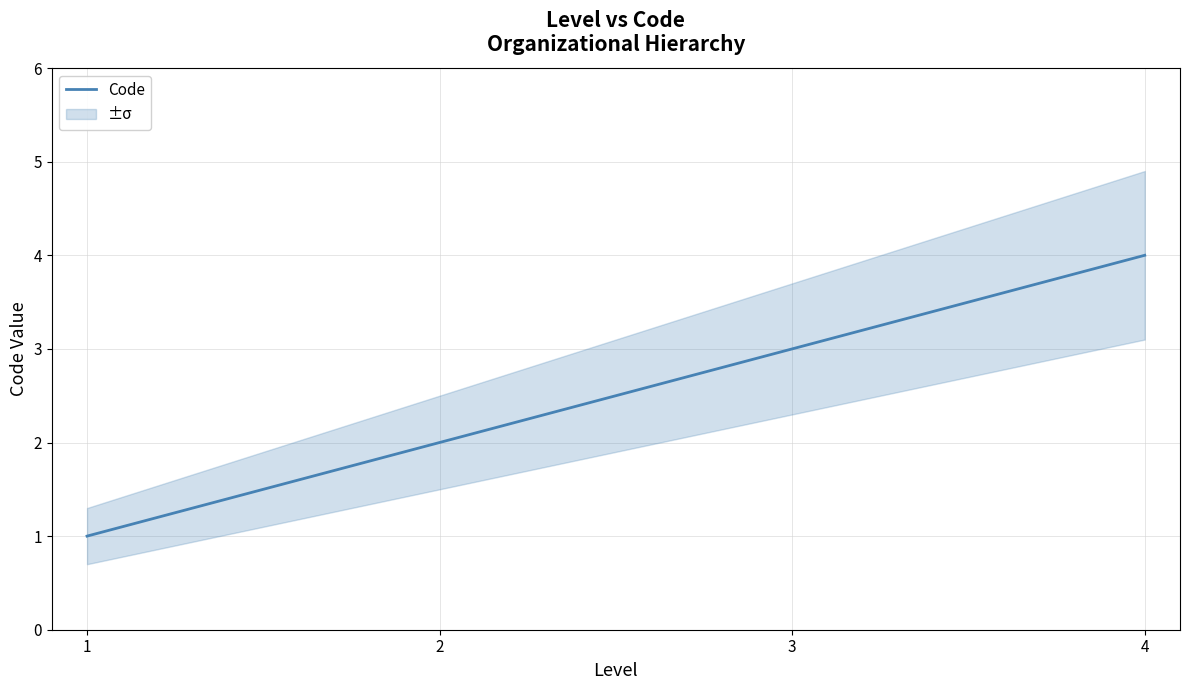

Between 4 and 2, which is larger?

4